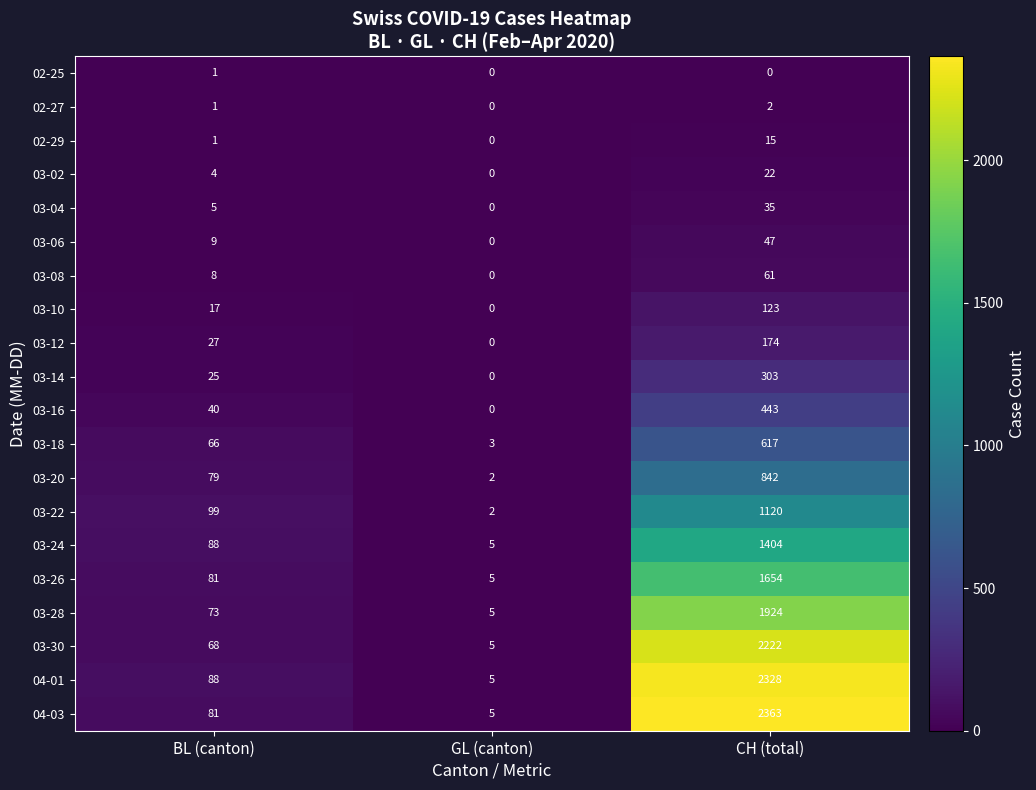

What is the difference between the 03-28 values at GL (canton) and BL (canton)?

68